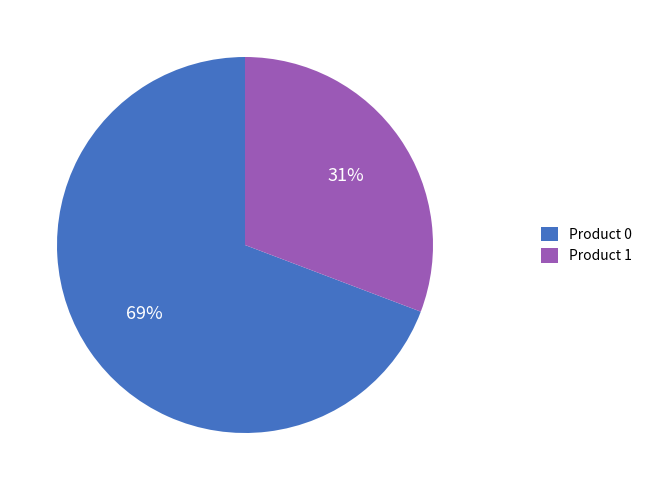

Which category has the smallest portion of the pie?

Product 1